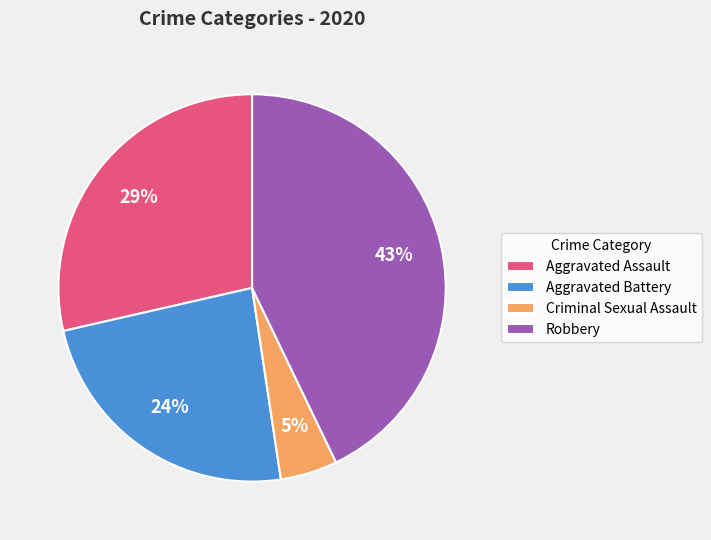

Between Criminal Sexual Assault and Robbery, which is larger?

Robbery